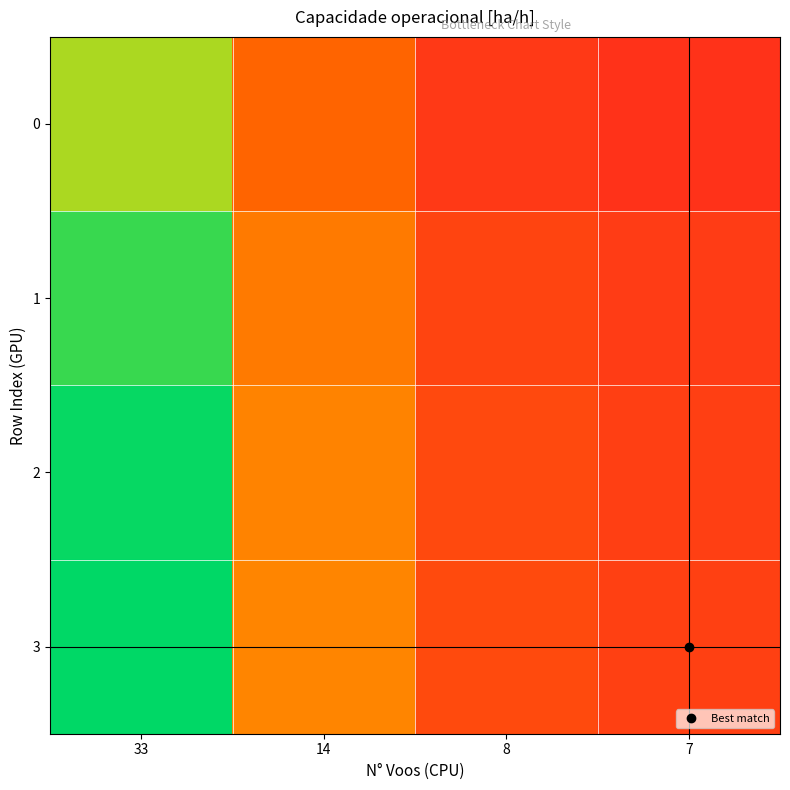

Rank the series at 7 from highest to lowest value.

3, 2, 1, 0